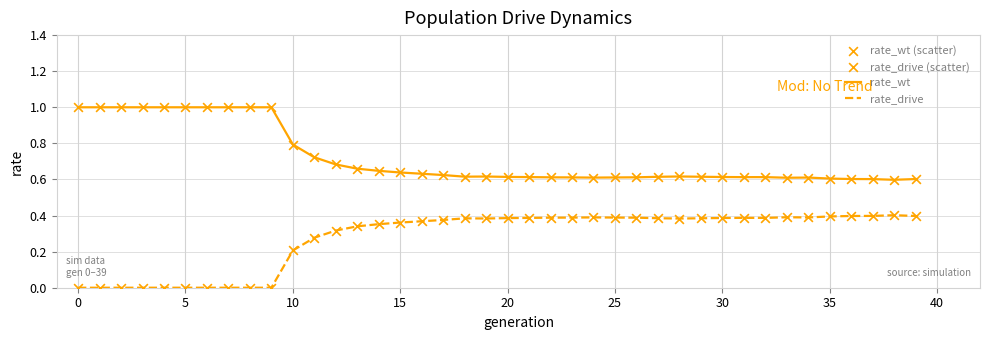

Which series has the largest total across all categories?

rate_wt